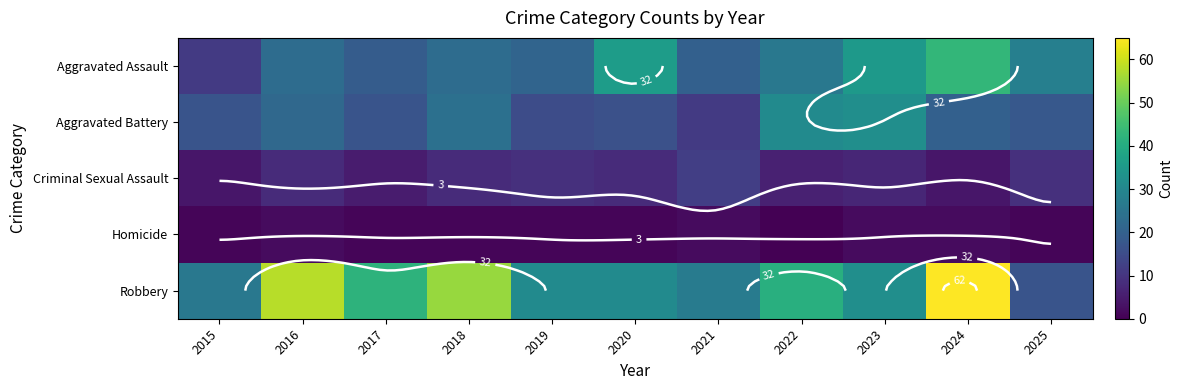

Which series has the largest total across all categories?

Robbery